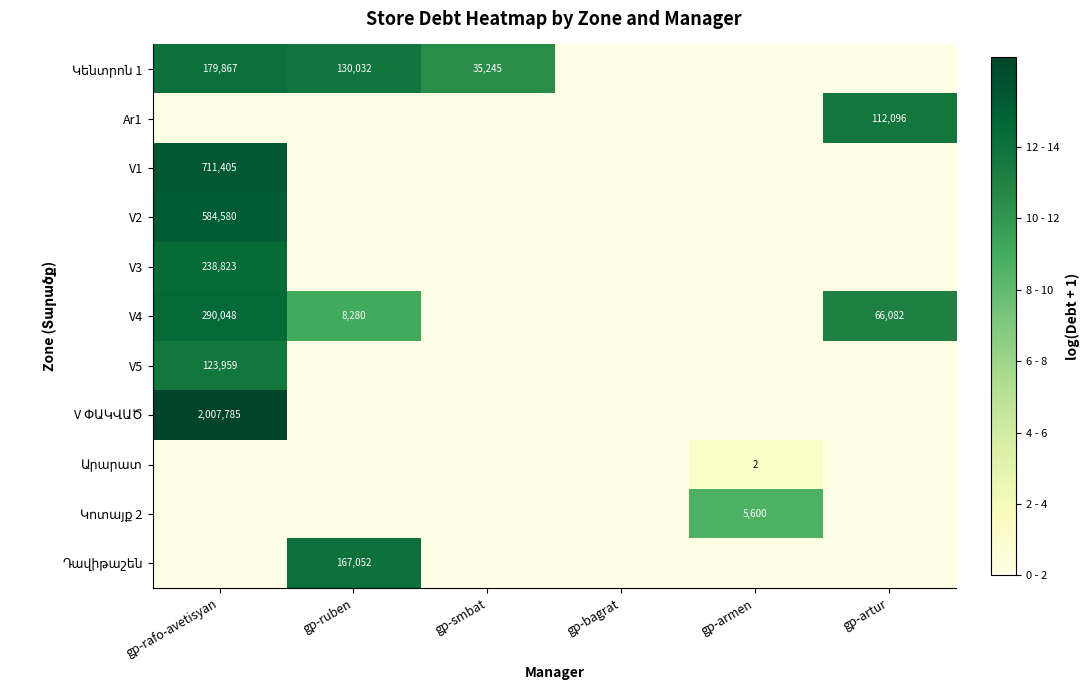

Is it true that V2 equals 362101 at gp-rafo-avetisyan?

False